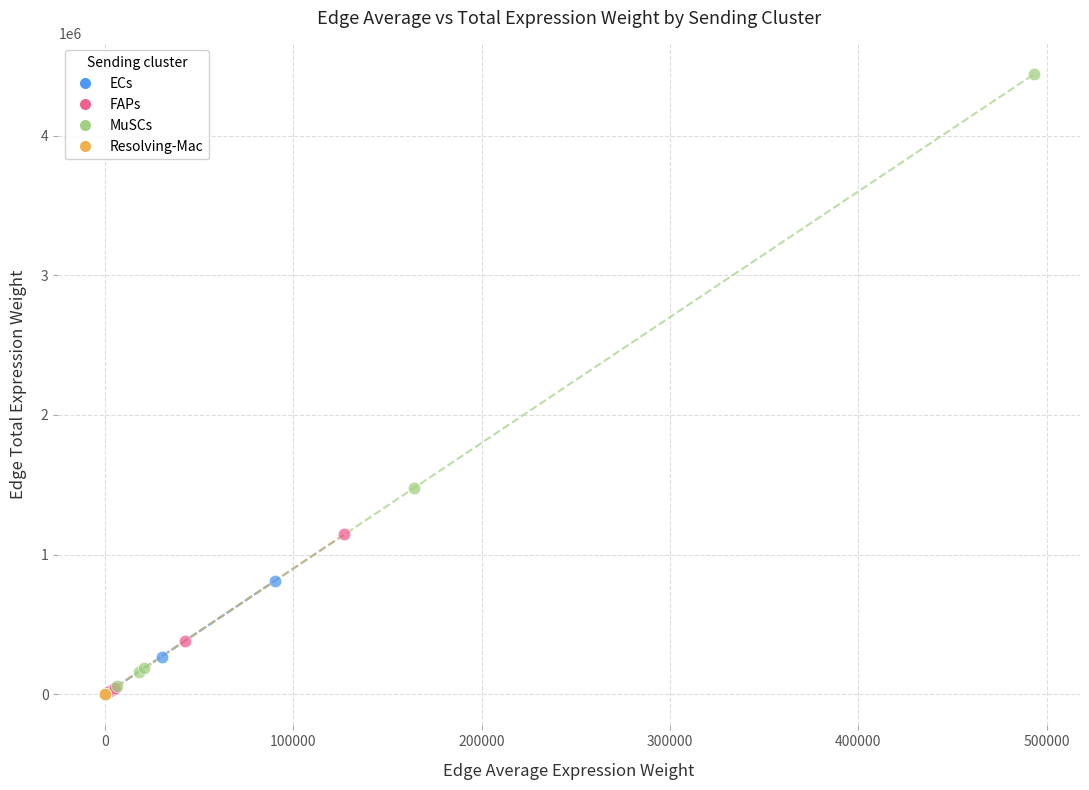

Which series has the largest Y range (max minus min)?

MuSCs